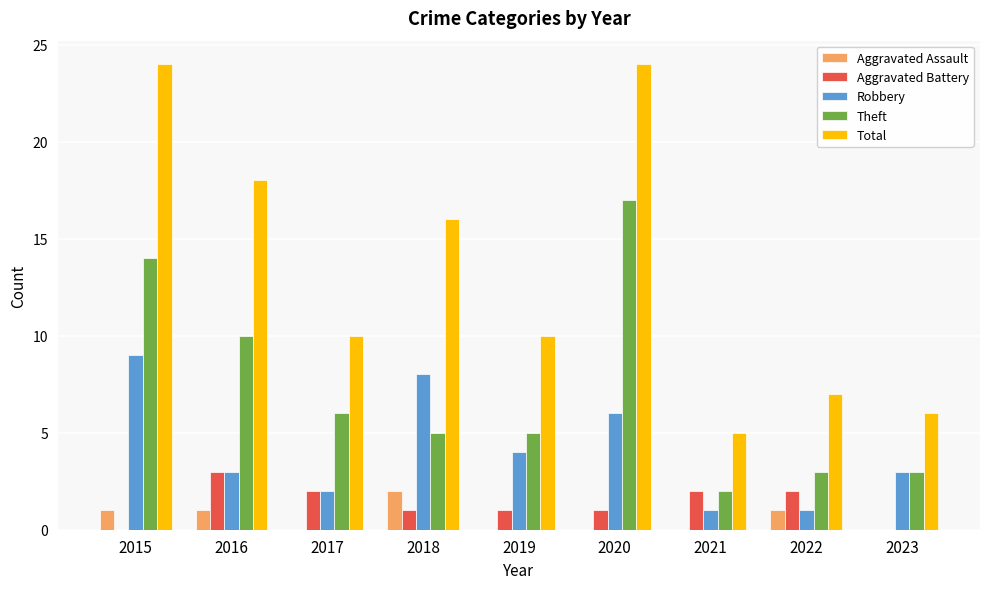

What is the total value across all series at 2015?

48